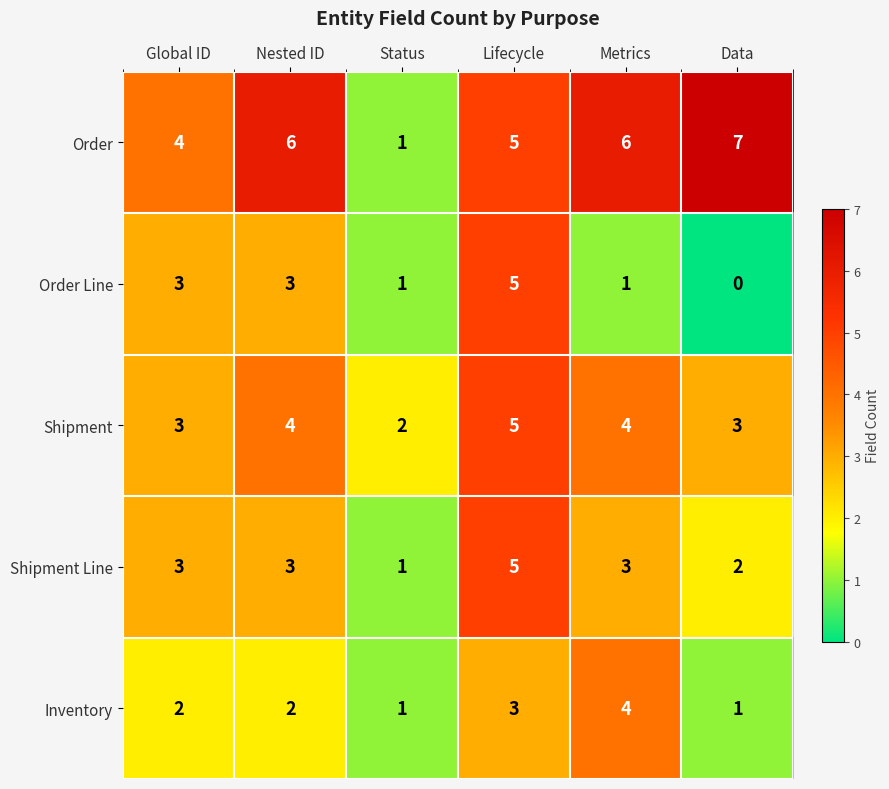

Which series has the widest spread of values?

Order